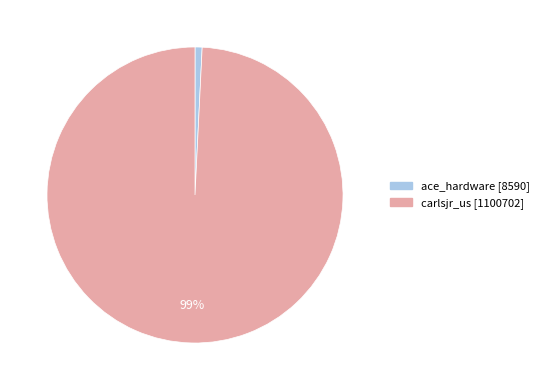

True or false: ace_hardware accounts for 1% of the total.

True